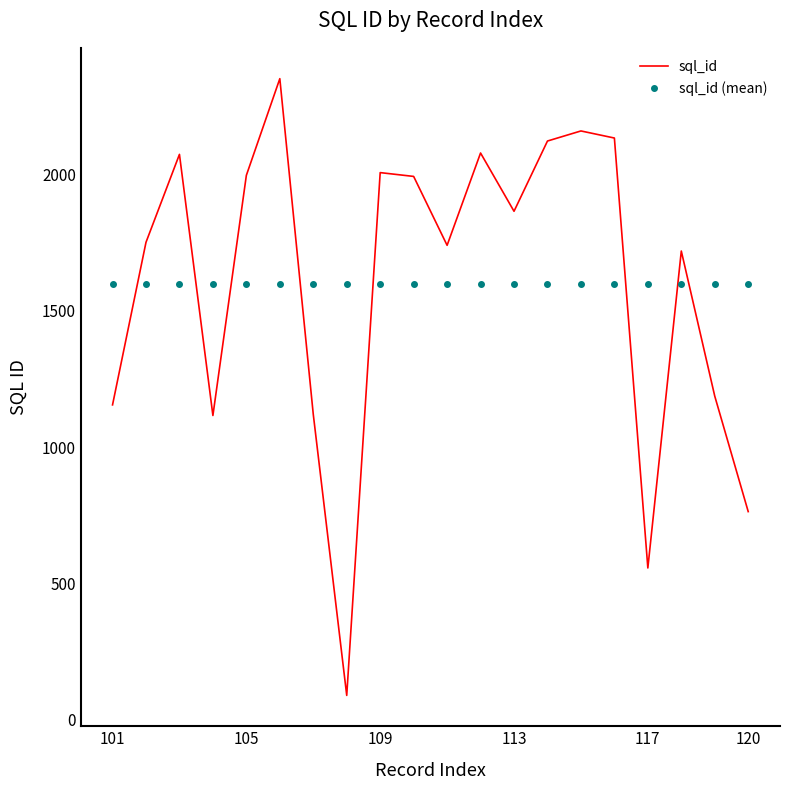

What is the minimum value for sql_id (mean)?

1599.6